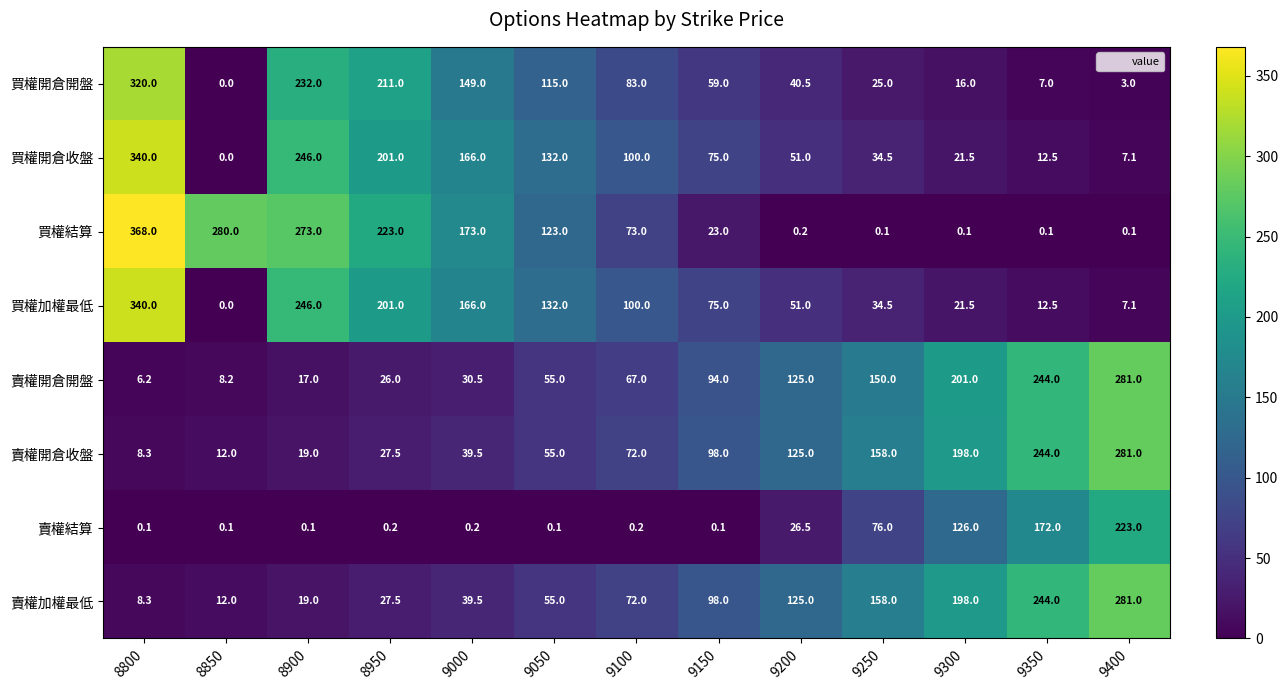

At which label is 賣權加權最低 closest to 144?

9250